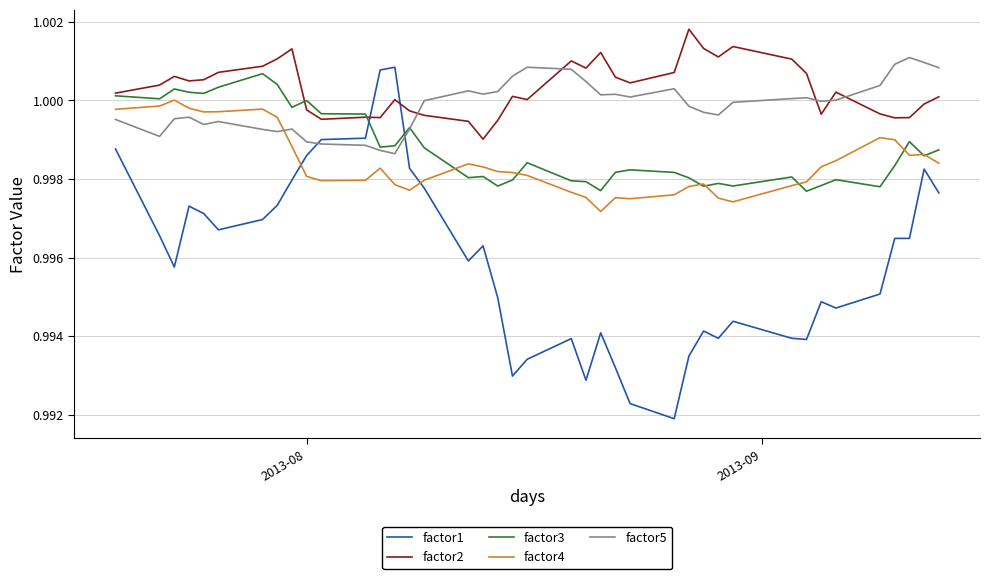

True or false: factor4 and factor5 intersect in this chart.

True